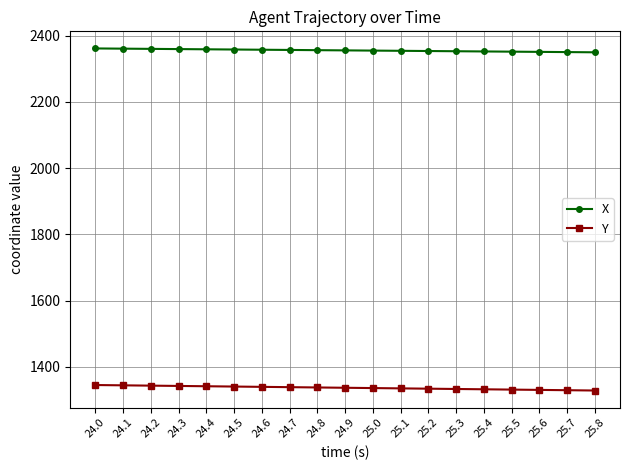

How many lines are shown in the chart?

2